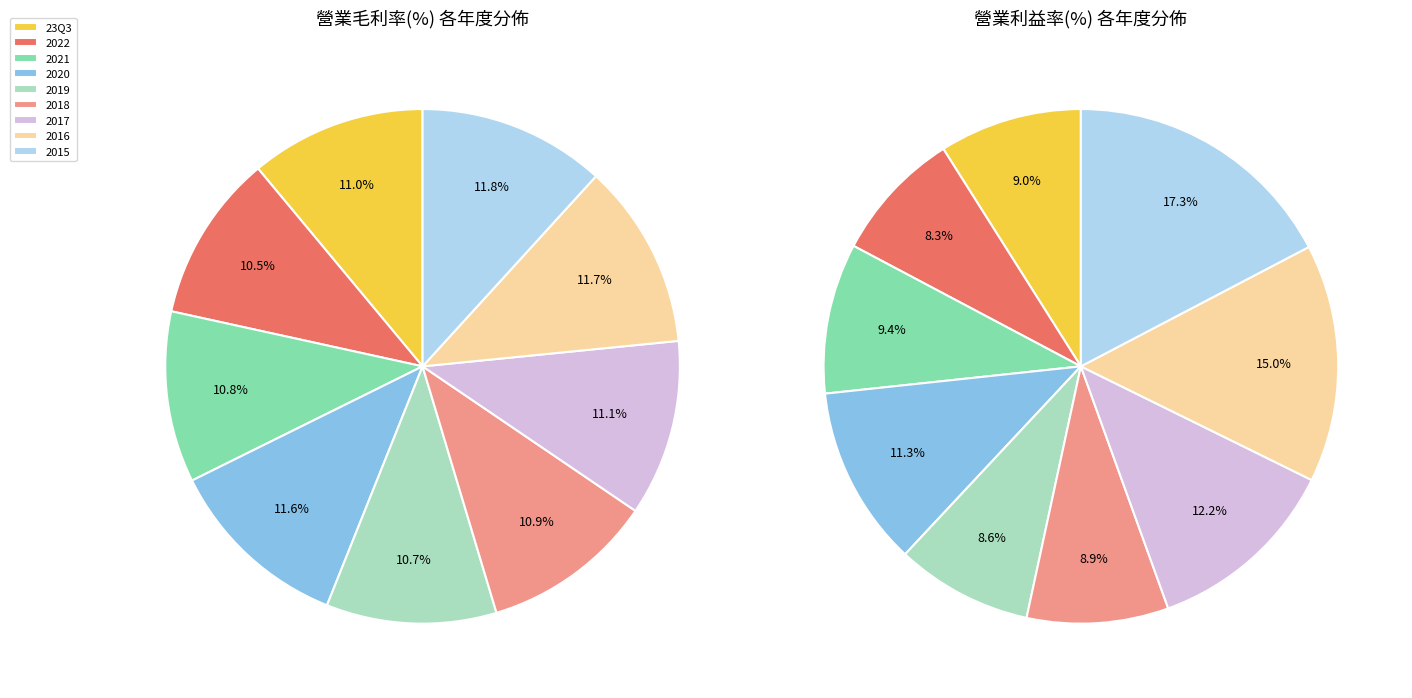

Is it true that 2015 is 17% of the pie?

True